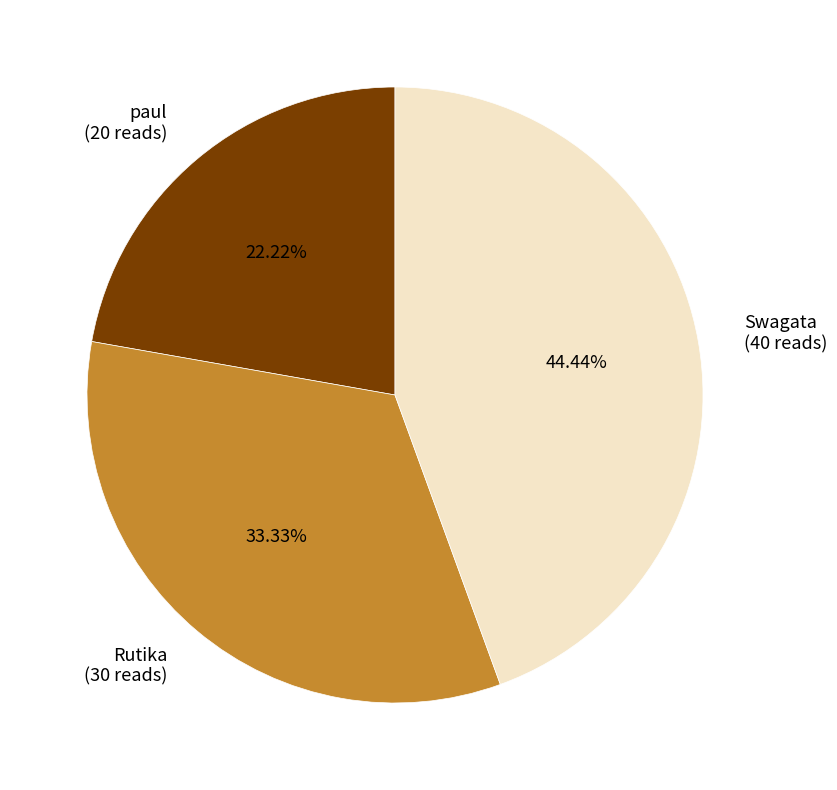

To the nearest percent, what is the average slice percentage?

33%